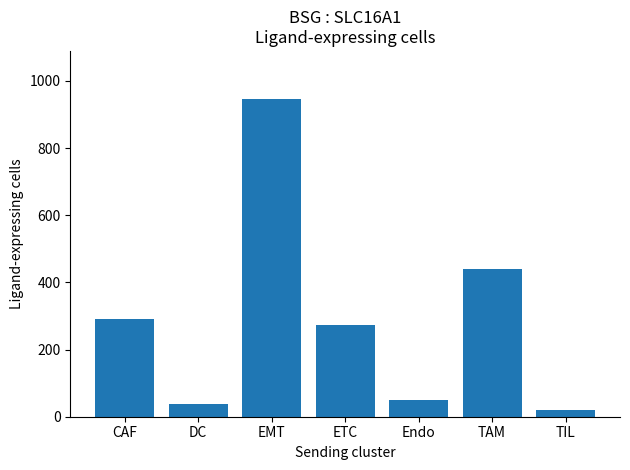

Between CAF and Endo, which is larger?

CAF